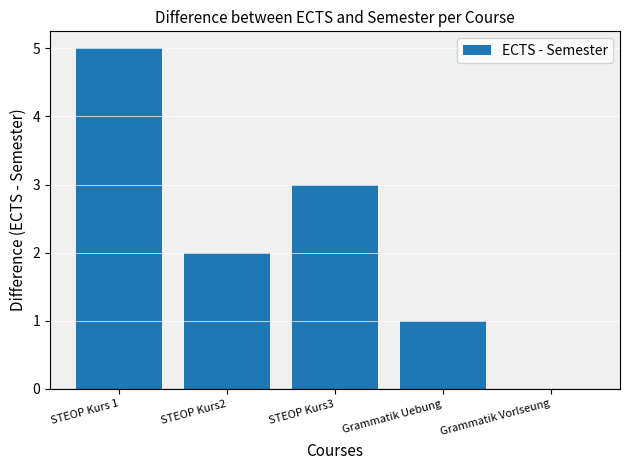

How many values are between 1 and 3?

3